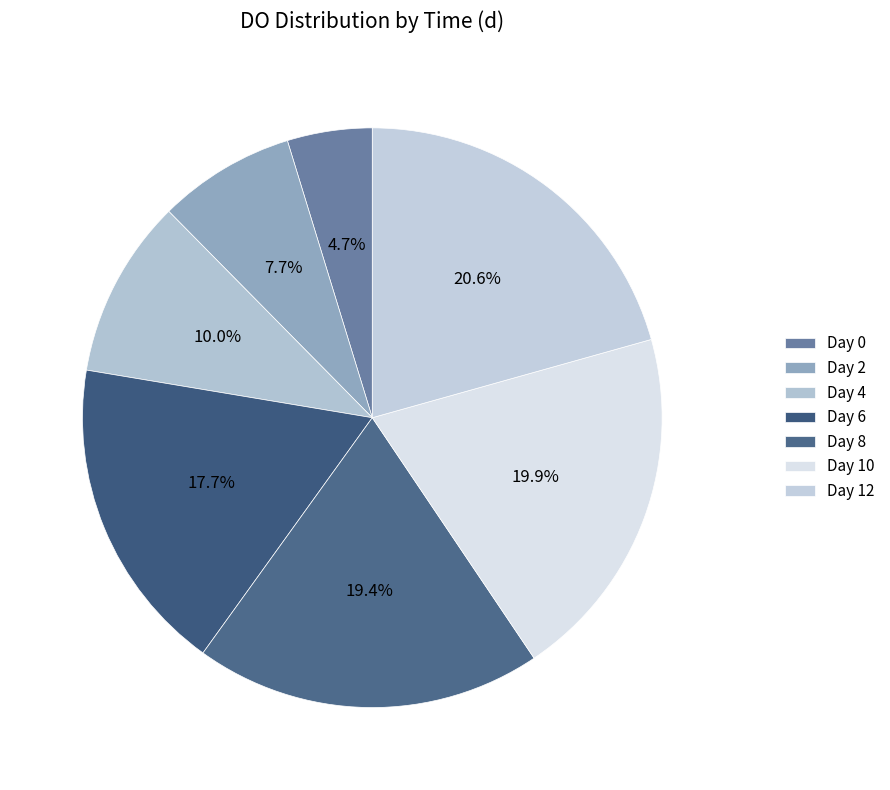

How many slices are in this pie chart?

7